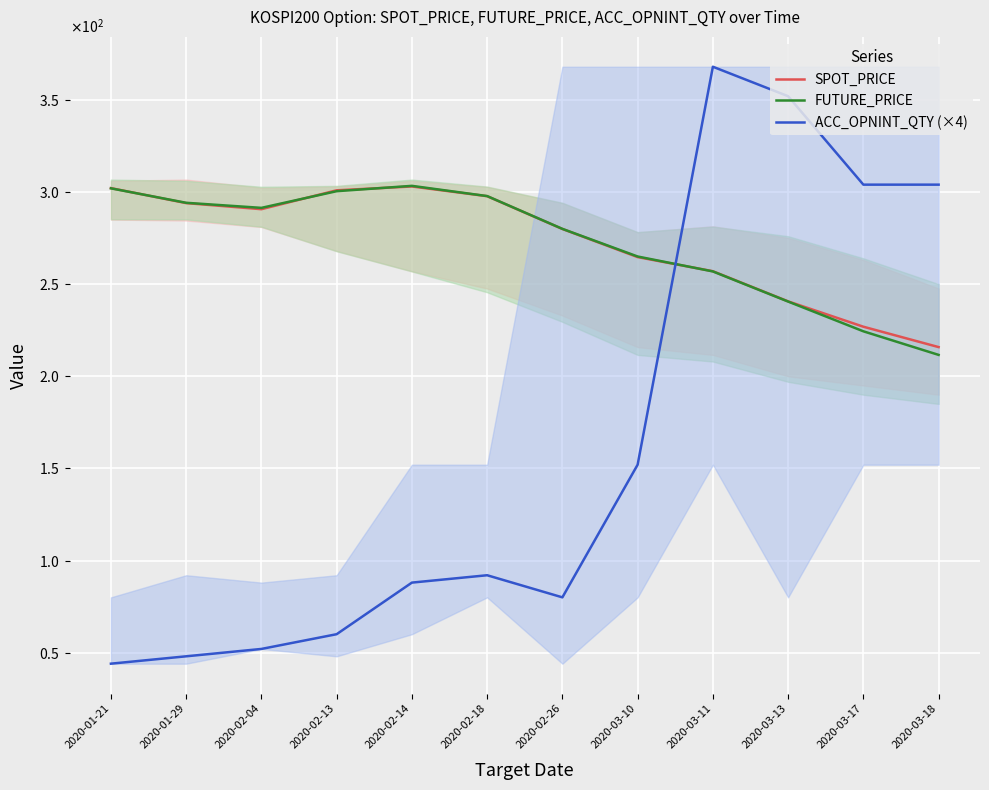

Where is the first local maximum for SPOT_PRICE?

2020-02-14